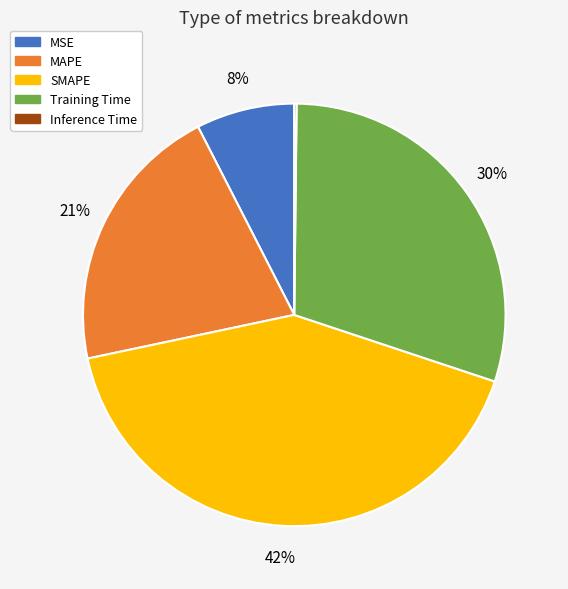

To the nearest percent, what portion does SMAPE represent?

42%